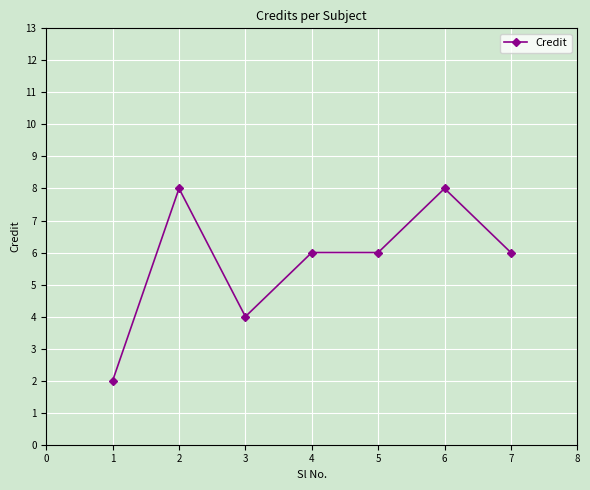

How many categories are shown in the chart?

7